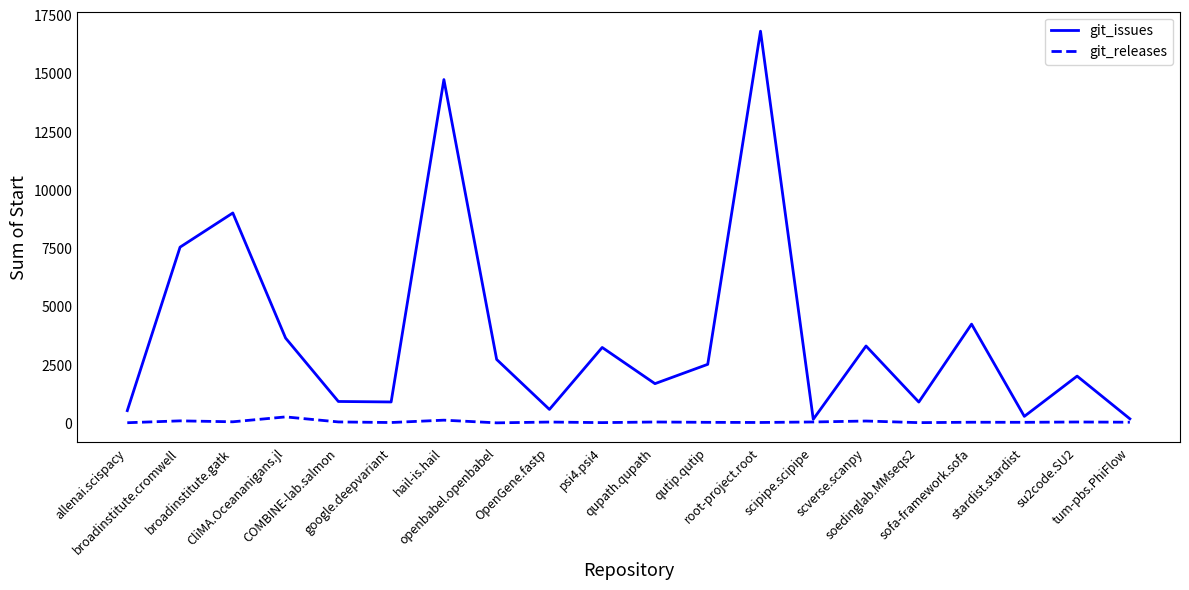

In git_releases, how many points are higher than both neighbors (excluding endpoints)?

8